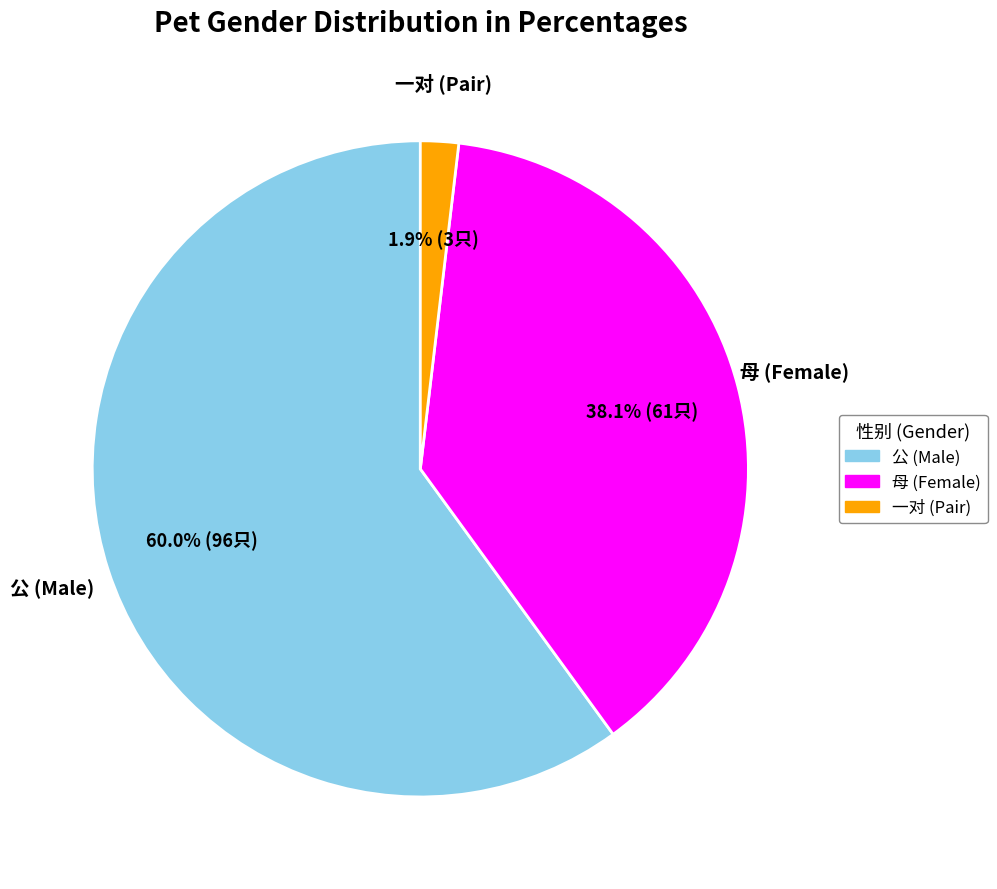

Which category accounts for the majority?

公